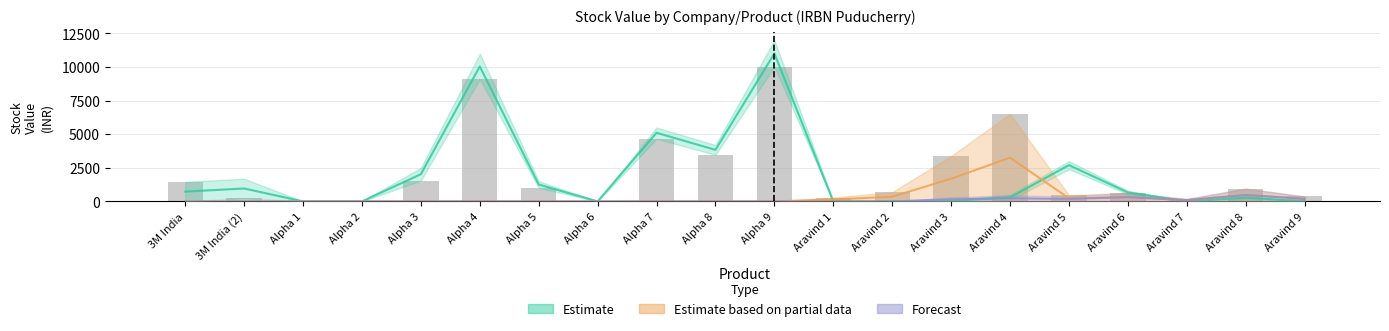

What is the difference between the maximum and minimum values?

10024